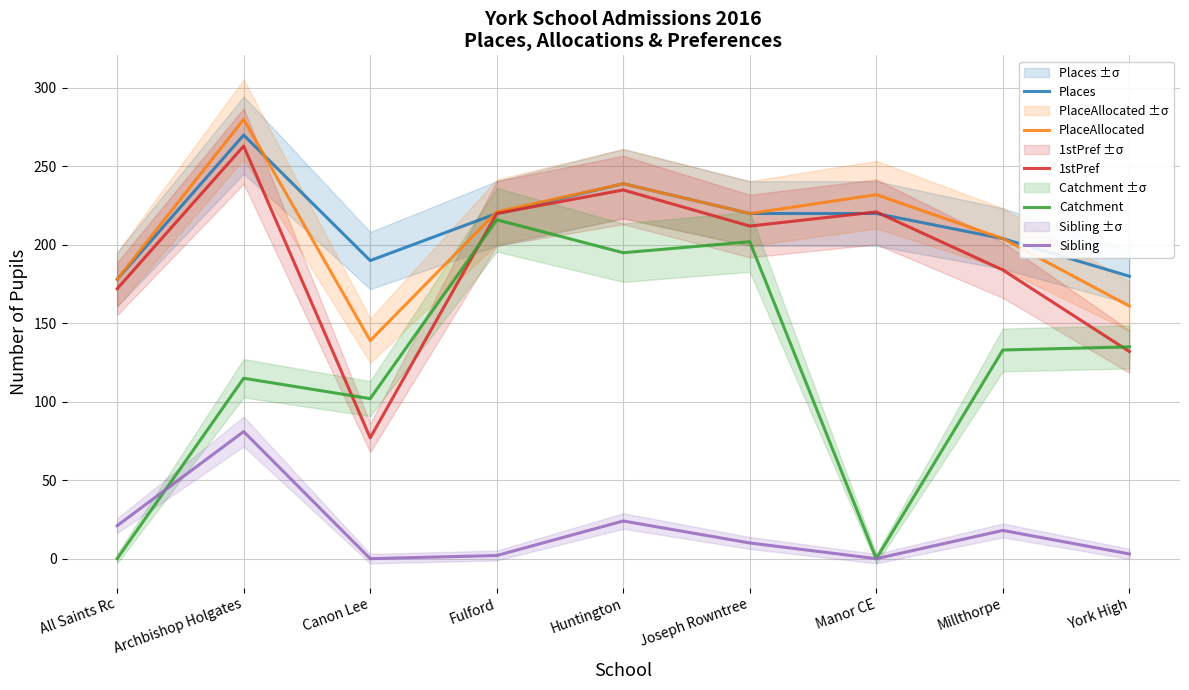

How many data points does each series have?

9